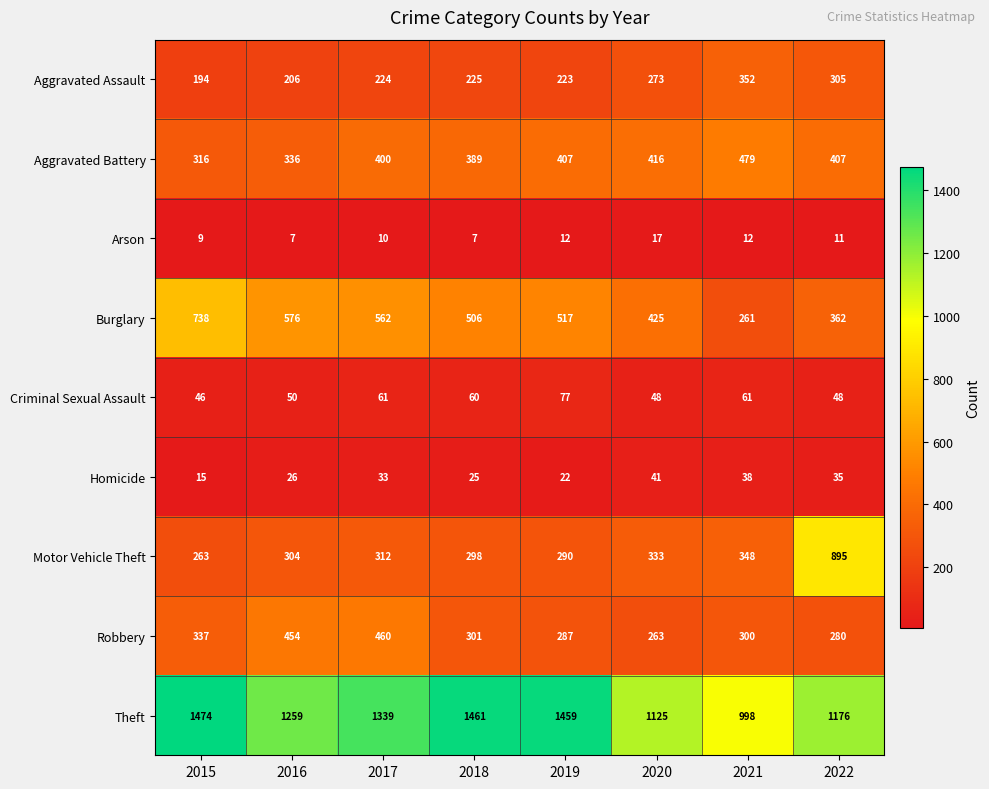

Where is Motor Vehicle Theft nearest to the value 579?

2021